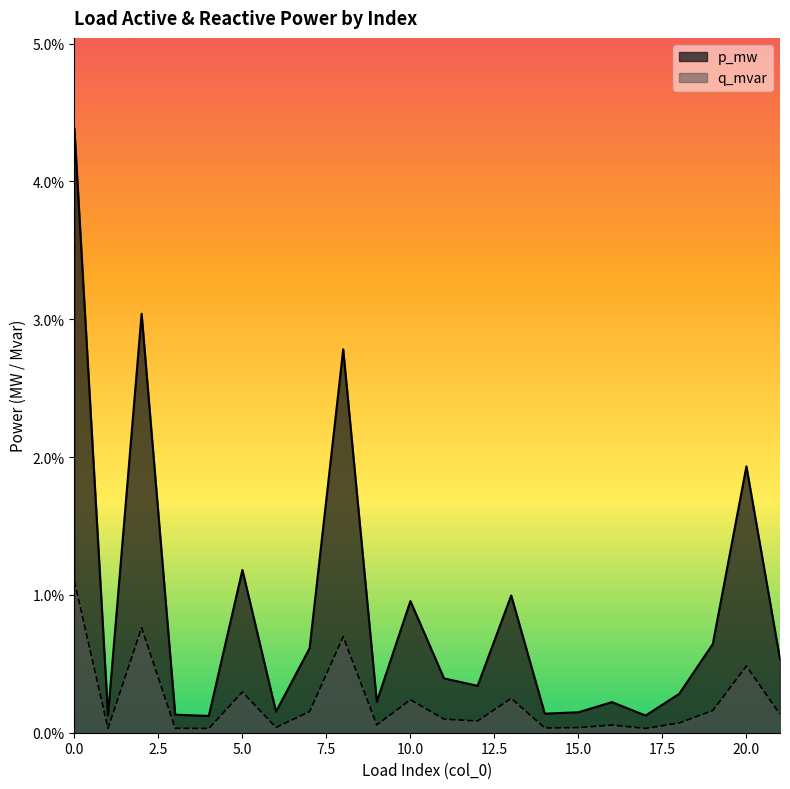

In q_mvar, how many points are lower than both neighbors (excluding endpoints)?

7